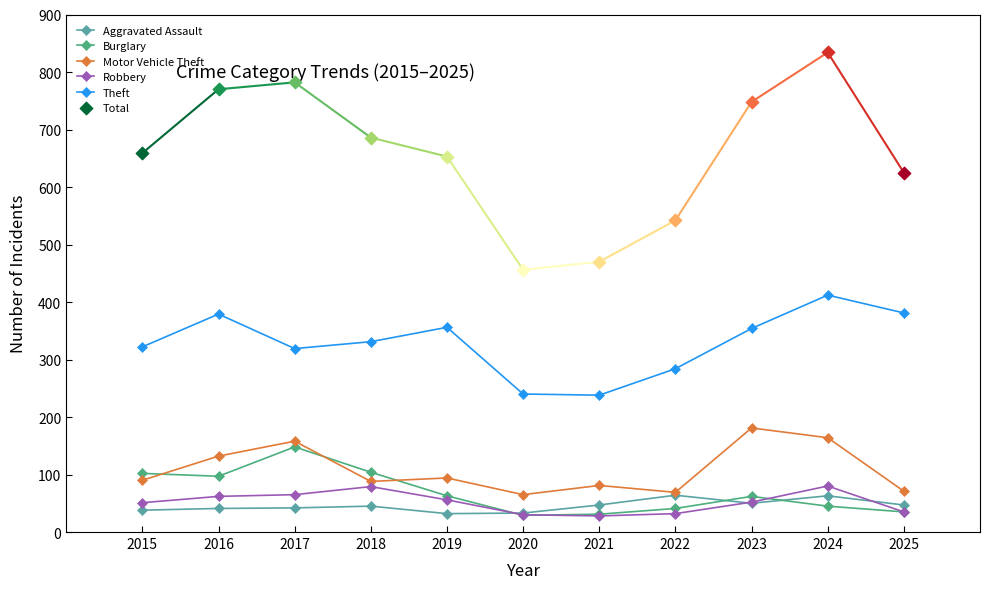

Is the value of Theft at 2024 greater than the value of Motor Vehicle Theft at 2020?

Yes